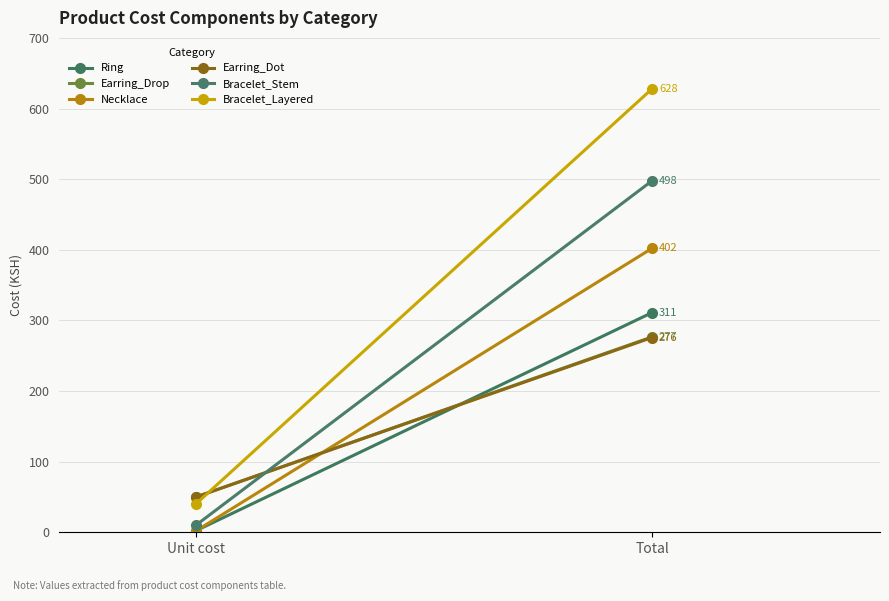

True or false: Ring has a value of 311.0 at Total.

True